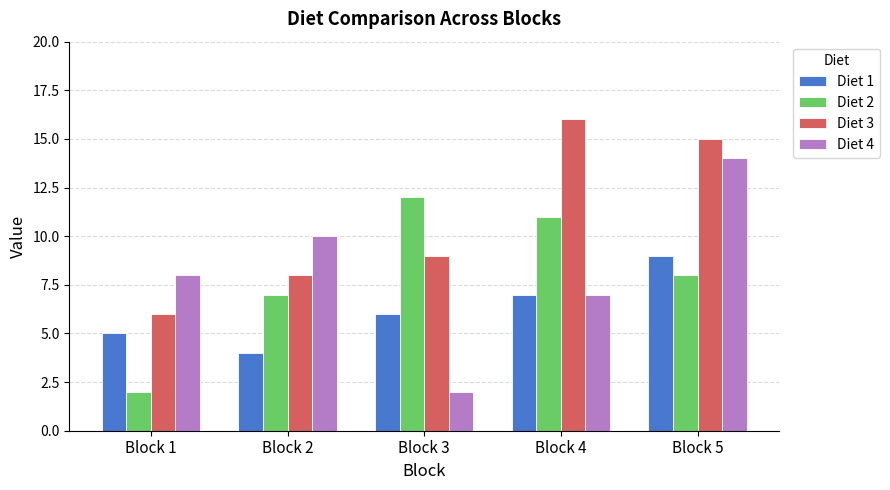

What is the average value of the Diet 3 series?

11